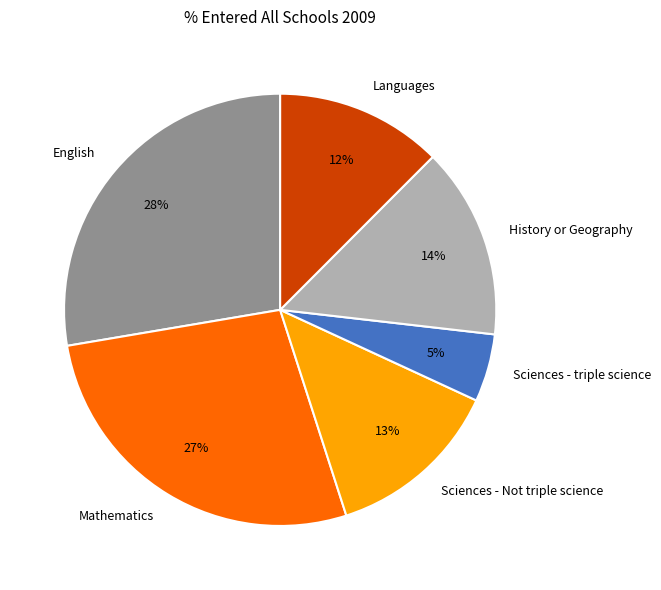

Does any single category account for the majority?

No